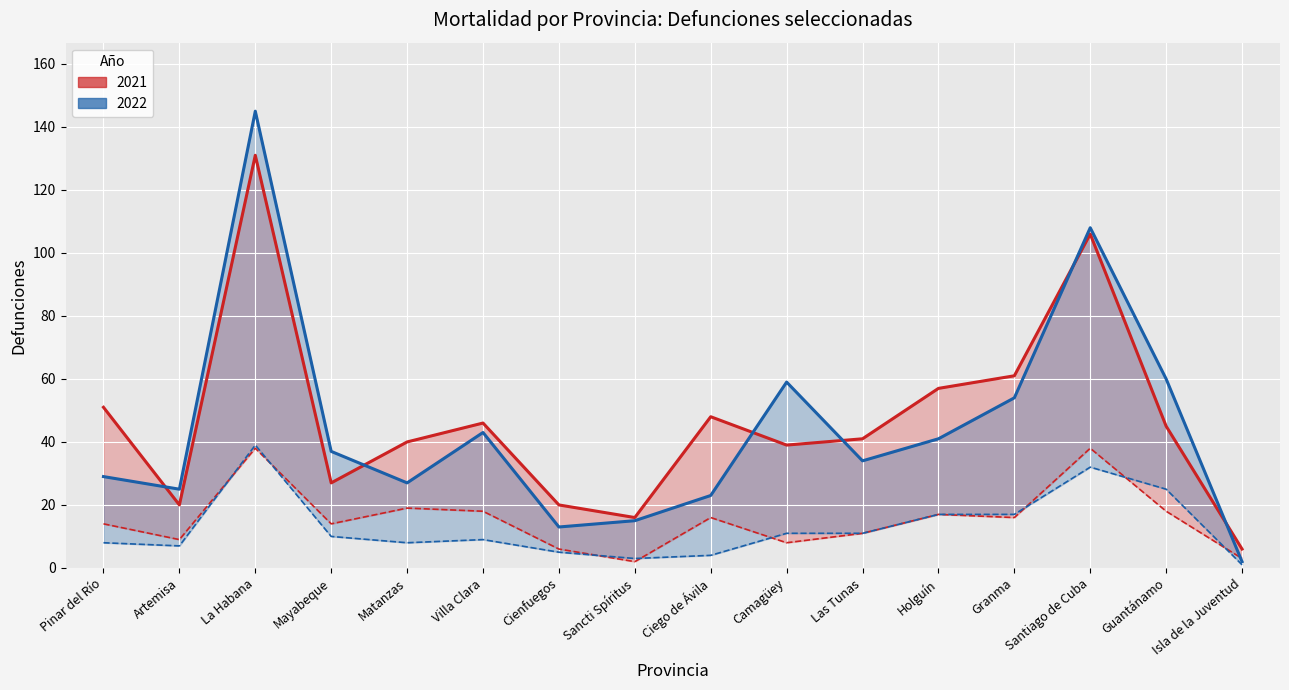

Does the chart display data point markers on the line(s)?

No